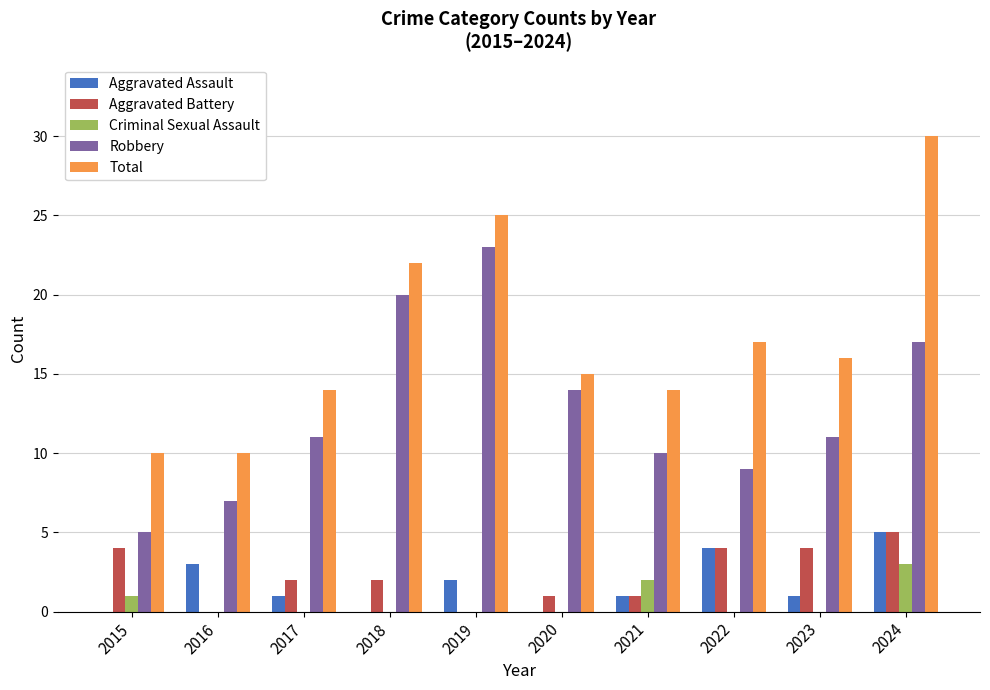

How many series are shown in this chart?

5